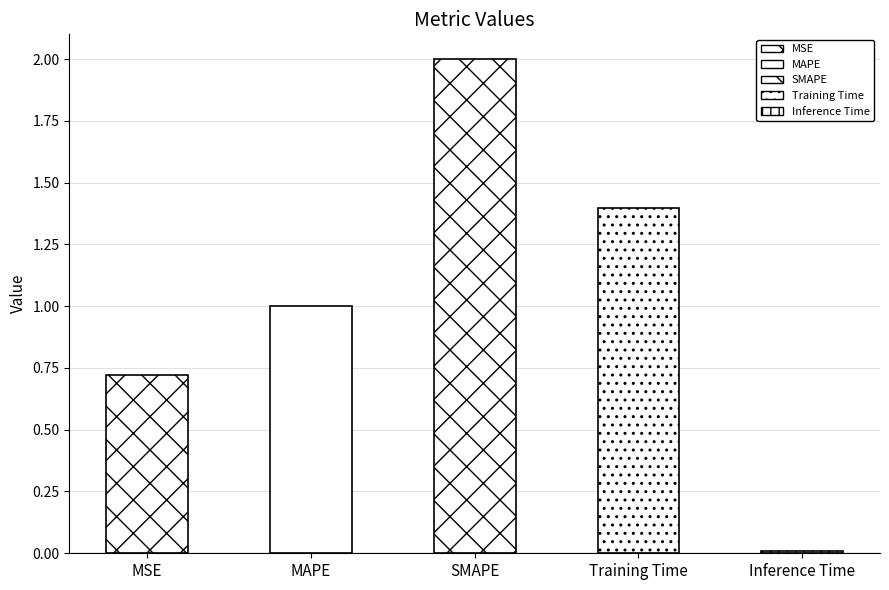

Which category has the highest value across all series?

SMAPE